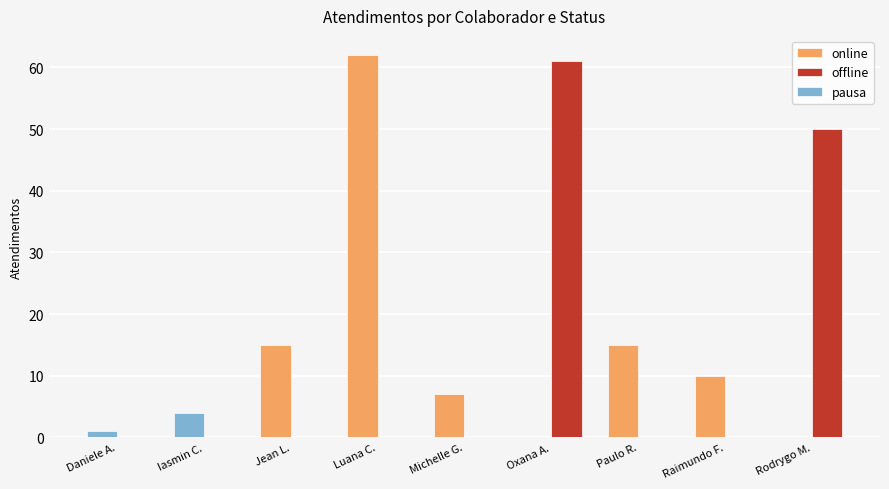

Are the bars grouped side by side (vs. stacked)?

Yes